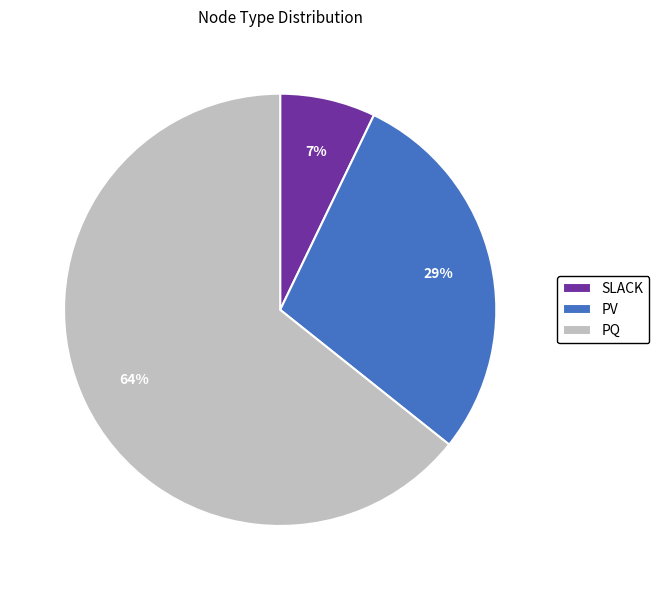

To the nearest percent, what is the combined percentage of PV and PQ?

93%